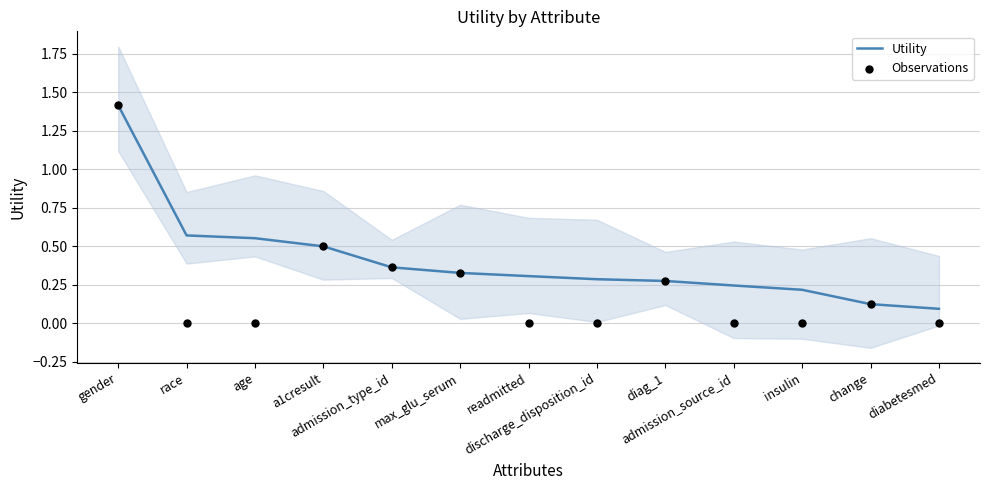

Which series reaches the minimum Y coordinate?

Observations